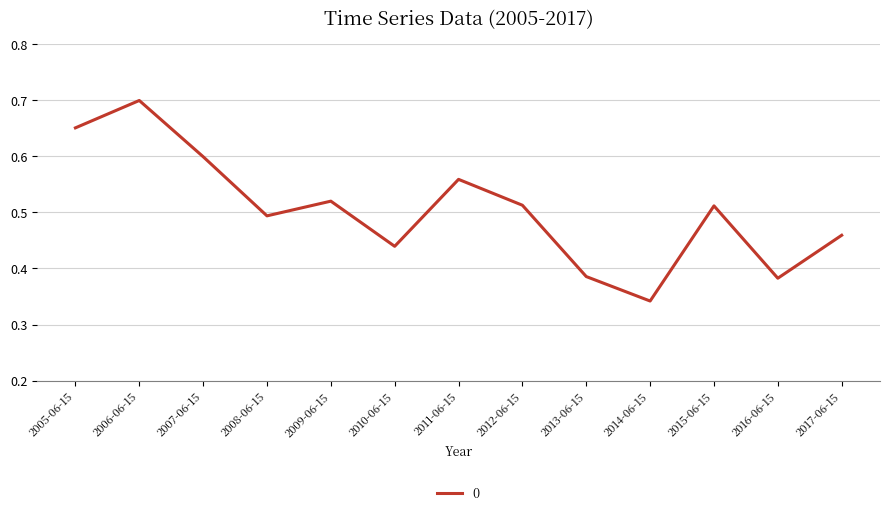

At which category does the data reach its first local peak?

2006-06-15